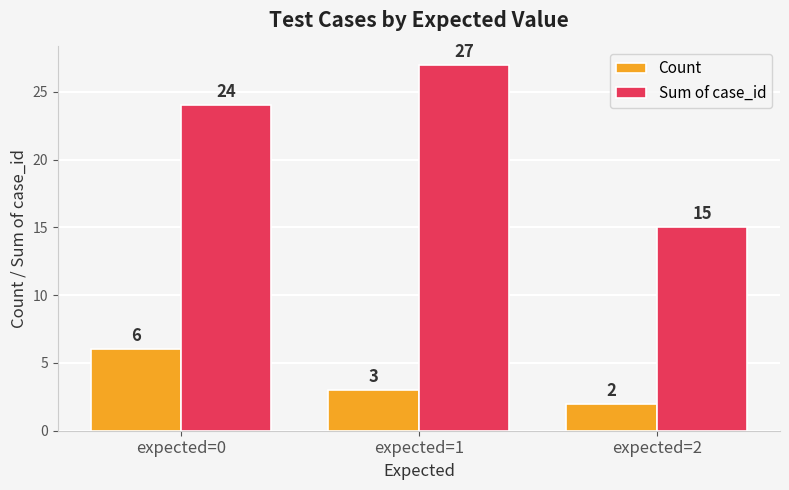

How many data points in Count are less than 3?

1